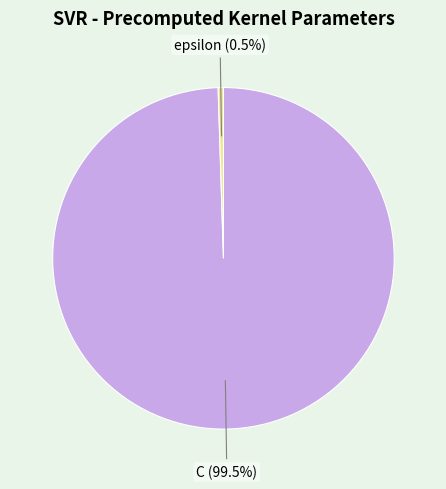

Combined, what portion of the pie is C (99.5%) and epsilon (0.5%)?

100.0%